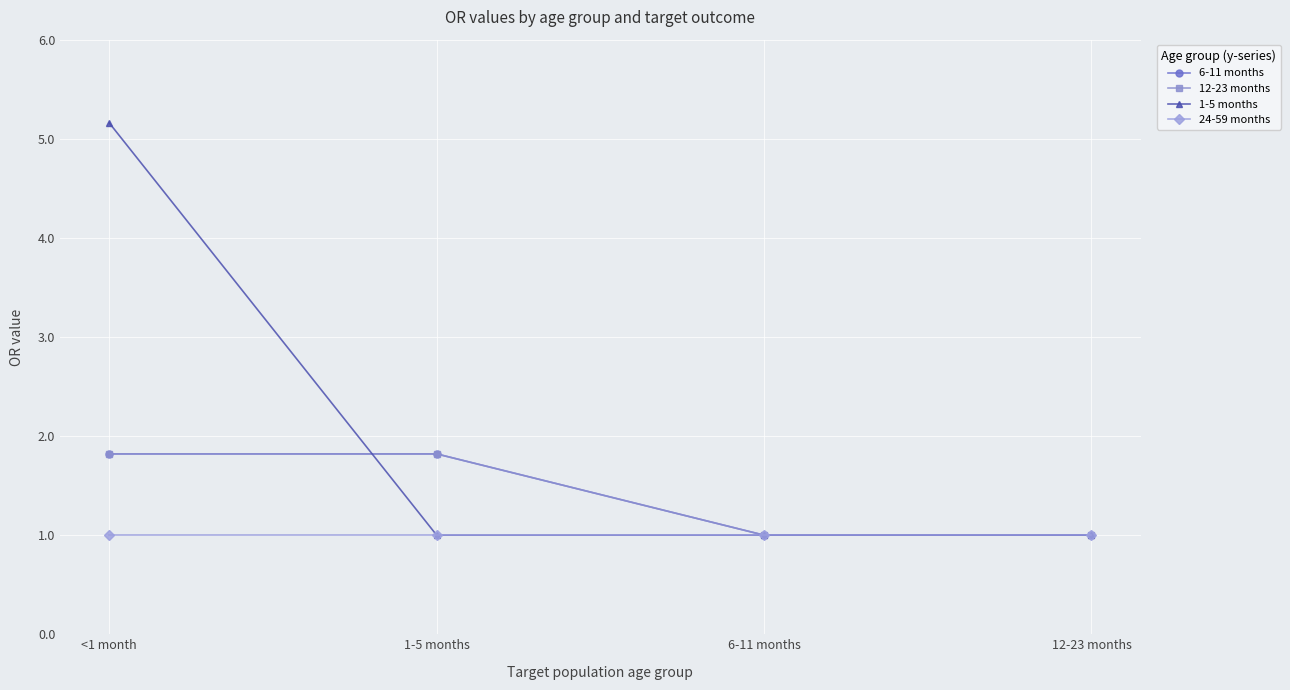

Does the chart have visible grid lines?

Yes